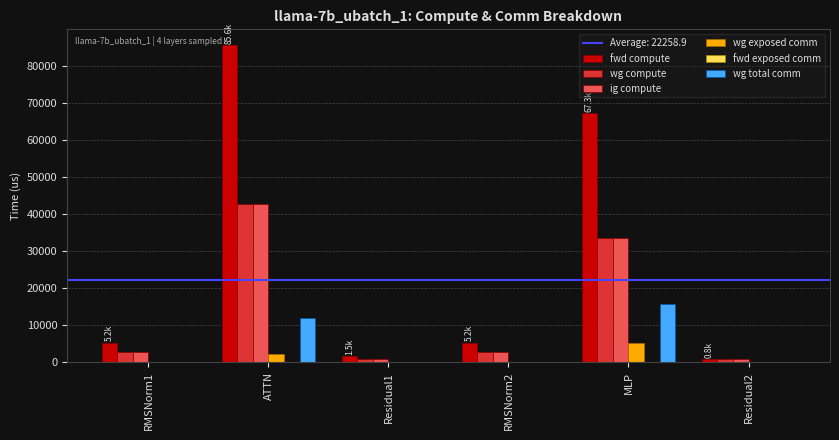

Count the number of categories in the chart.

6